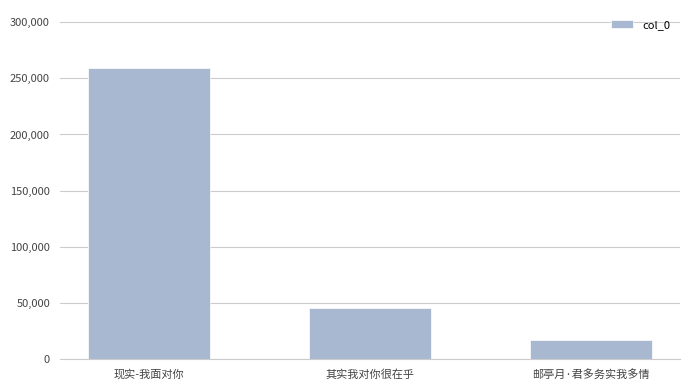

How many values are below 45507?

1